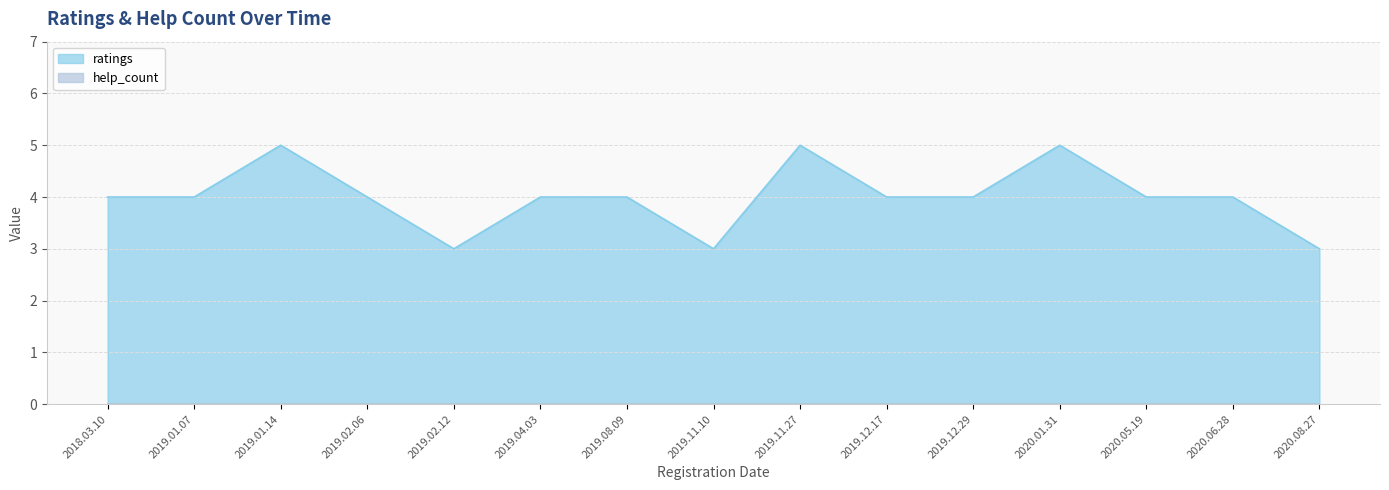

How many values exceed 4?

3